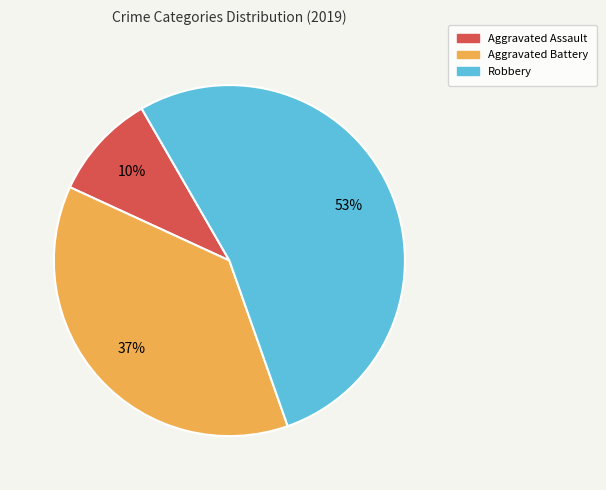

Combined, do Aggravated Battery and Robbery account for over 50%?

Yes